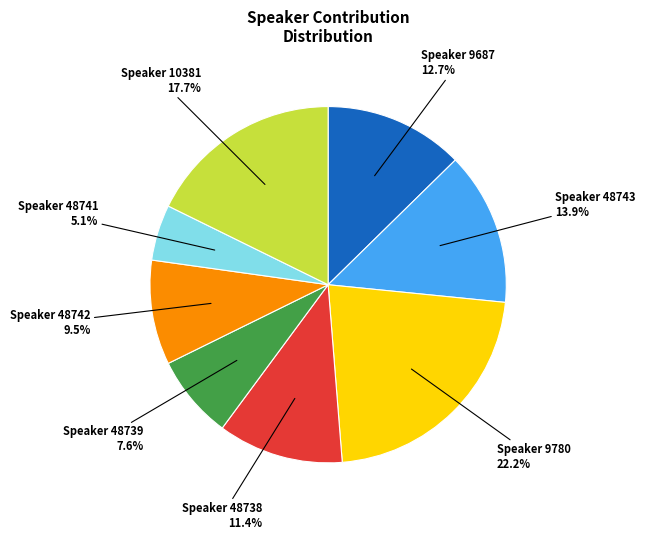

Is there a majority slice in this chart?

No